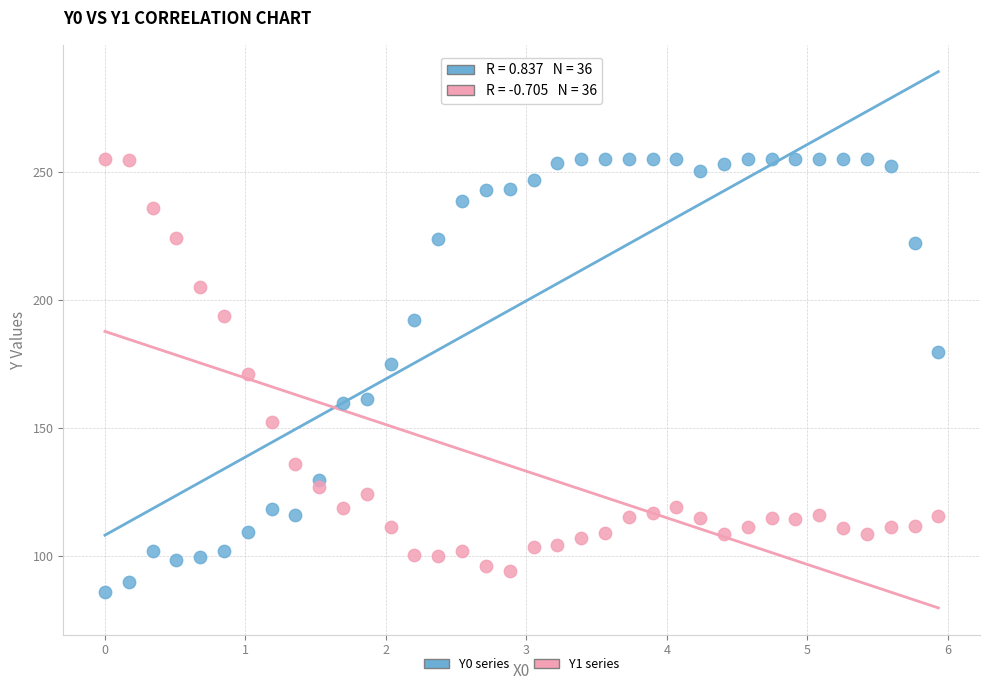

Which series has the widest spread of Y values?

Y0 series